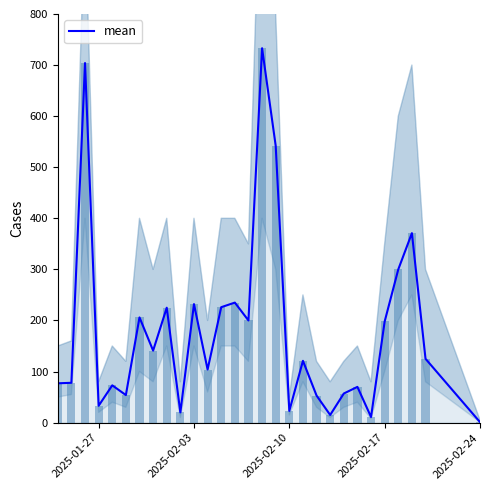

What is the highest value of the mean series?

733